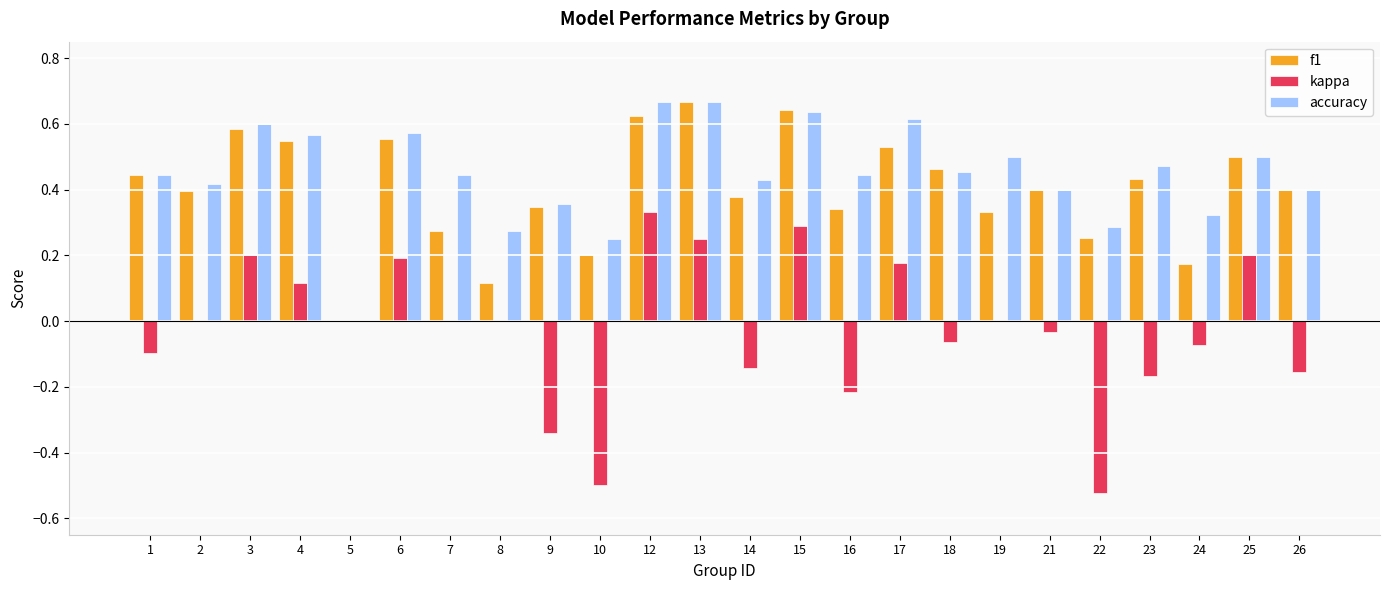

What is the sum of the accuracy values at 13 and 23?

1.1